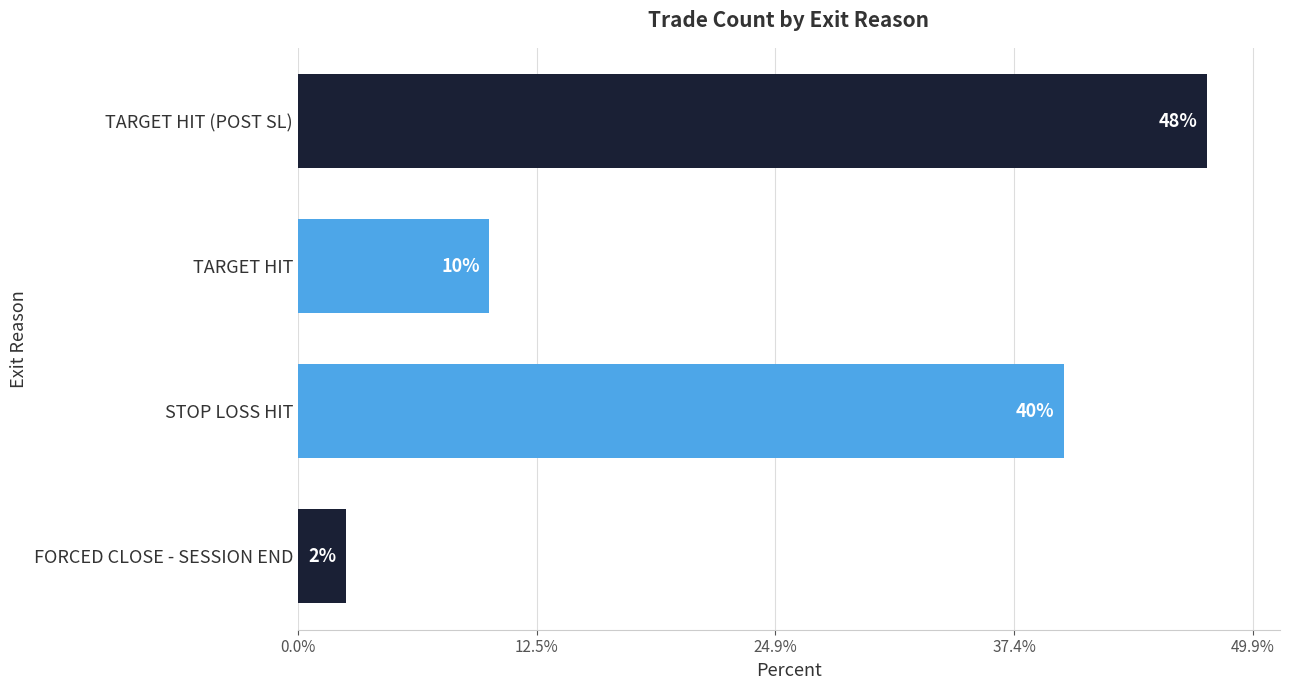

List the labels in order of value, largest first.

TARGET HIT (POST SL), STOP LOSS HIT, TARGET HIT, FORCED CLOSE - SESSION END